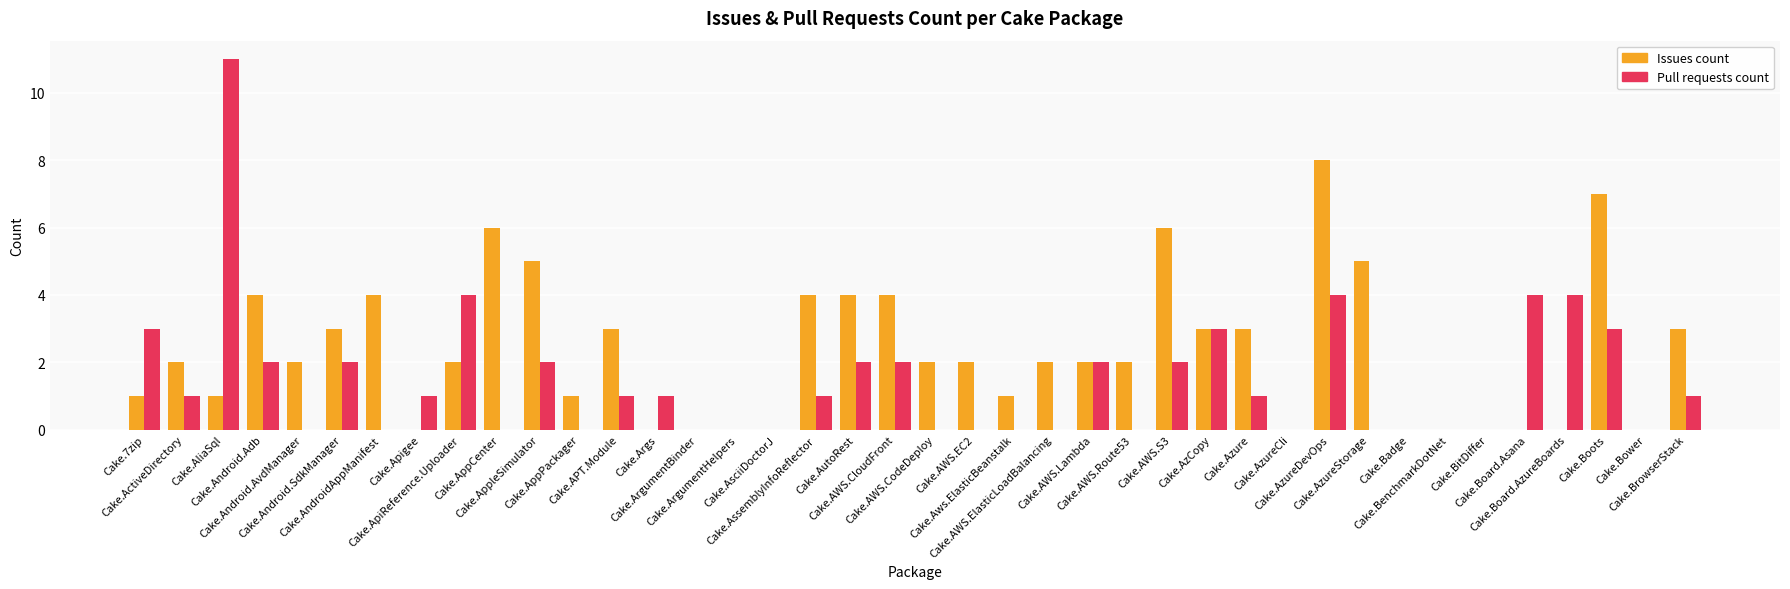

Which series has the largest total across all categories?

Issues count